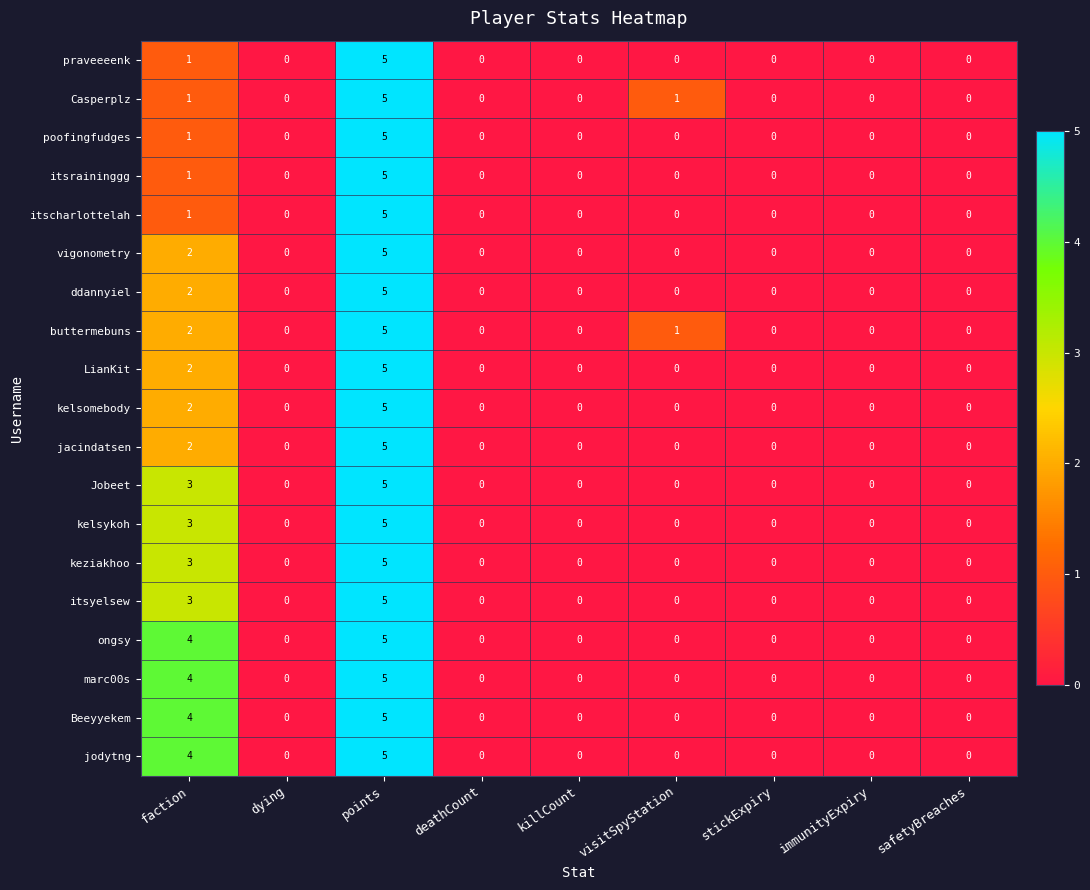

The buttermebuns series shows 0 at visitSpyStation. True or false?

False